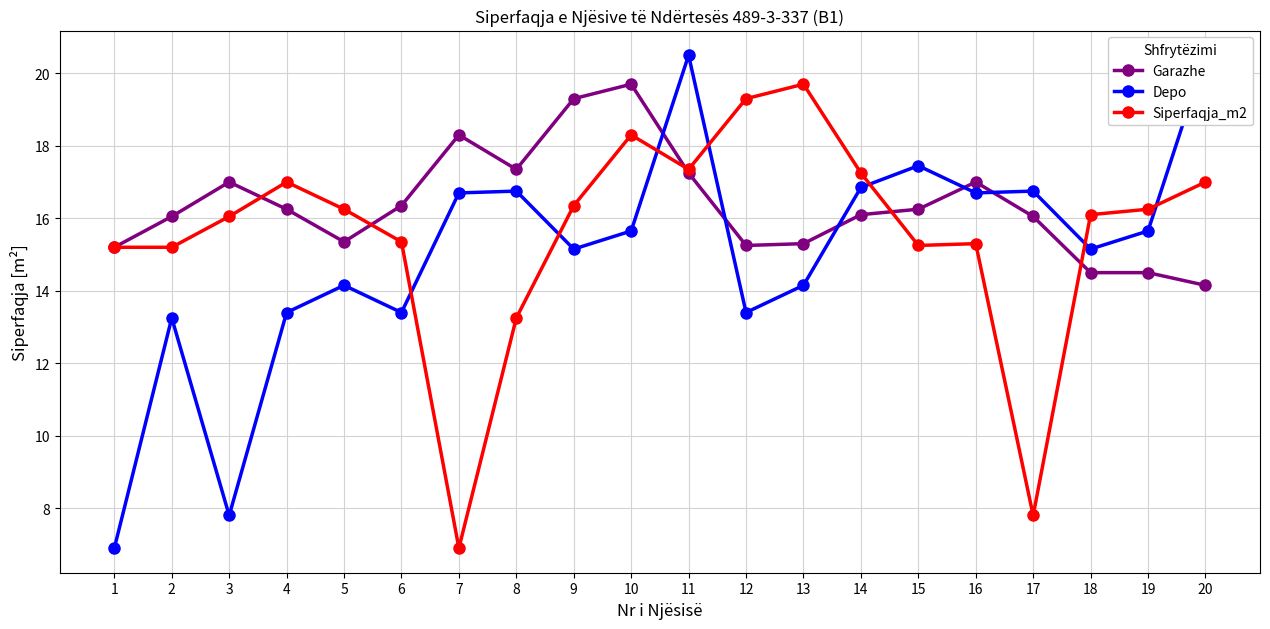

At which category is the sum across all series the highest?

11